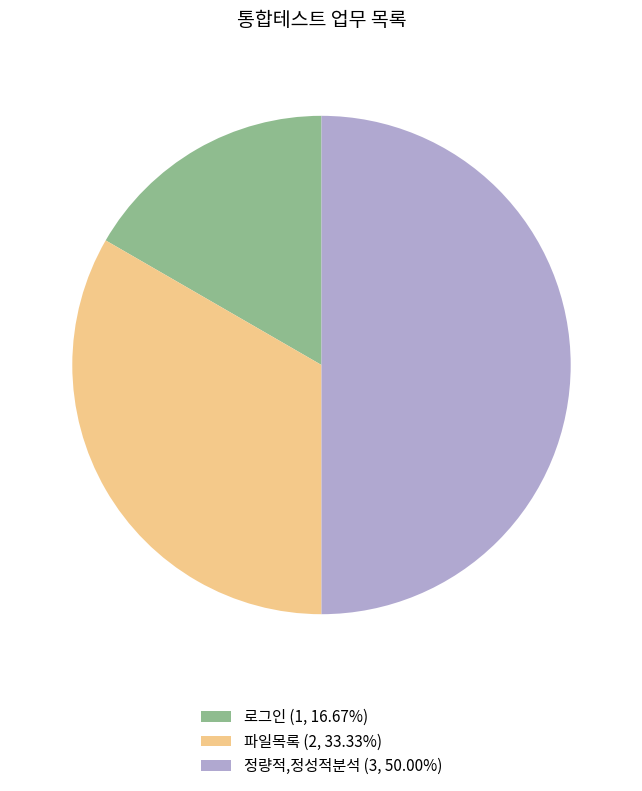

Do 정량적,정성적분석 (3, 50.00%) and 로그인 (1, 16.67%) together represent more than half of the pie?

Yes